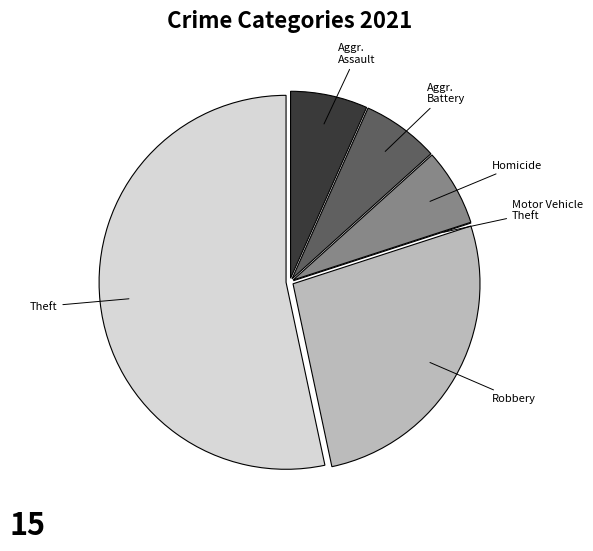

Does any single category account for the majority?

Yes